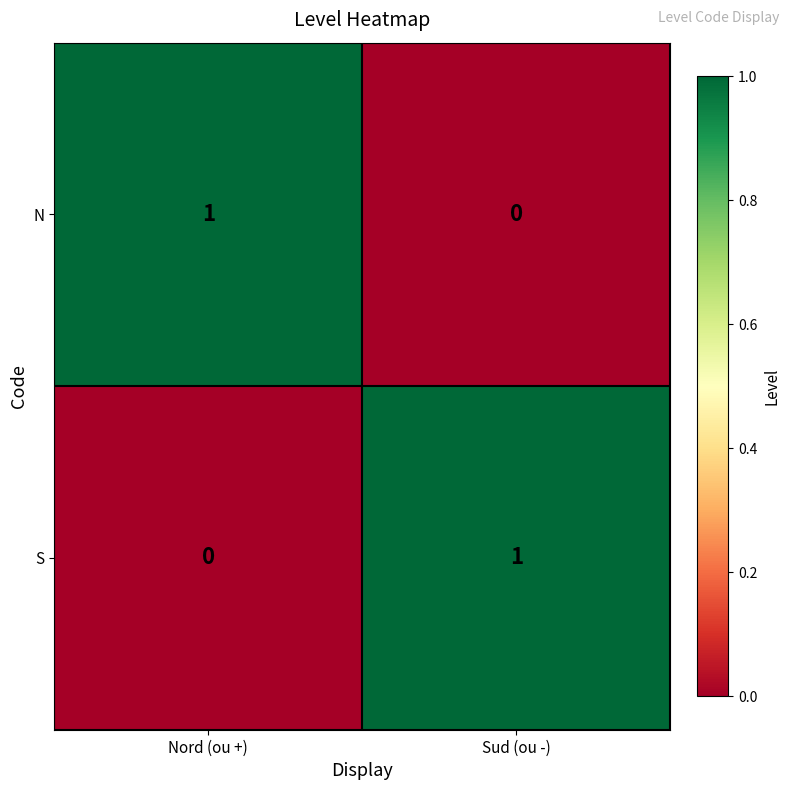

What is the spread (max minus min) of values at Nord (ou +)?

1